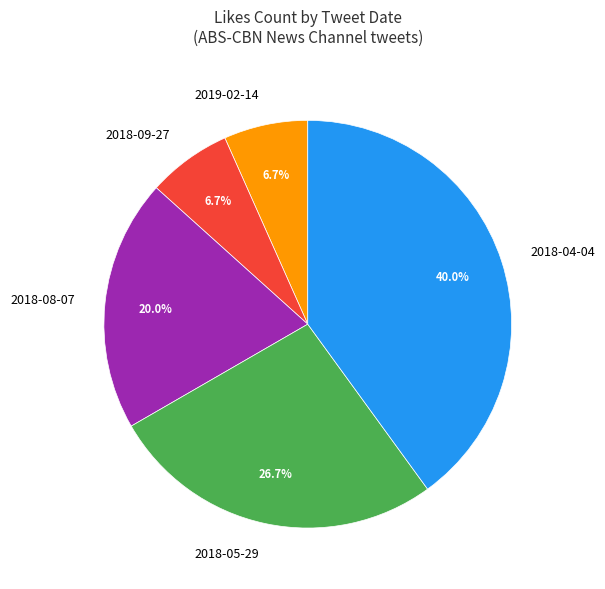

How many segments does this pie chart have?

5